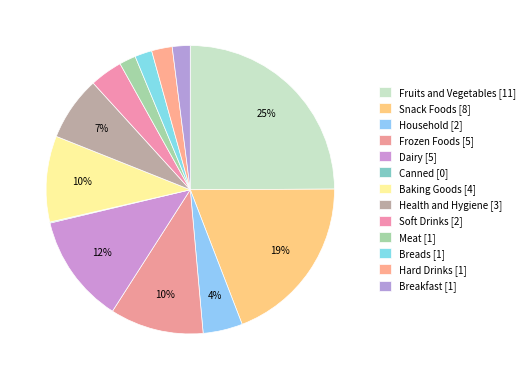

To the nearest percent, what percentage of the pie is Breads?

2%